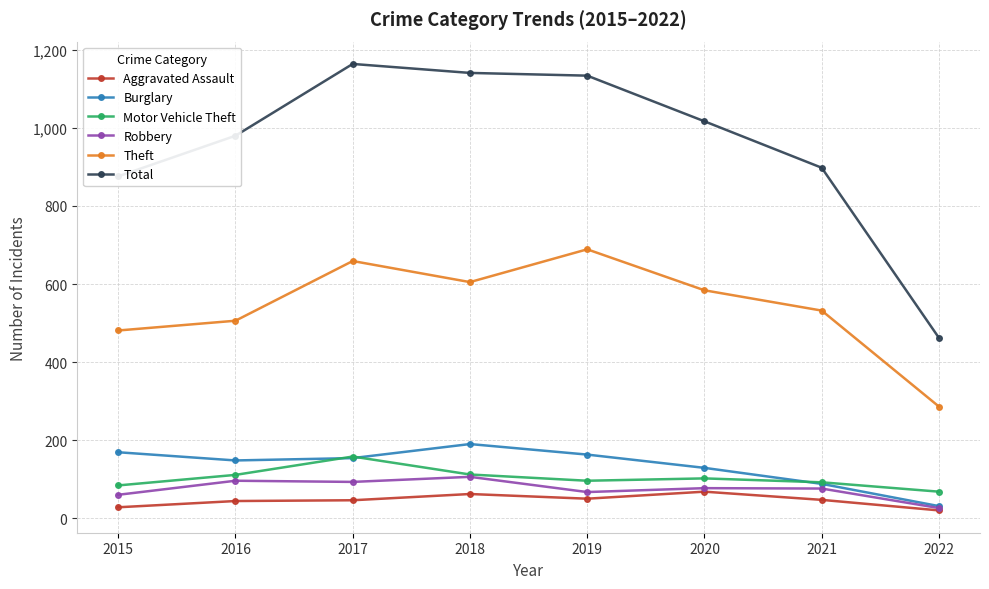

What is the value of the Theft point at the 6th from the left?

584